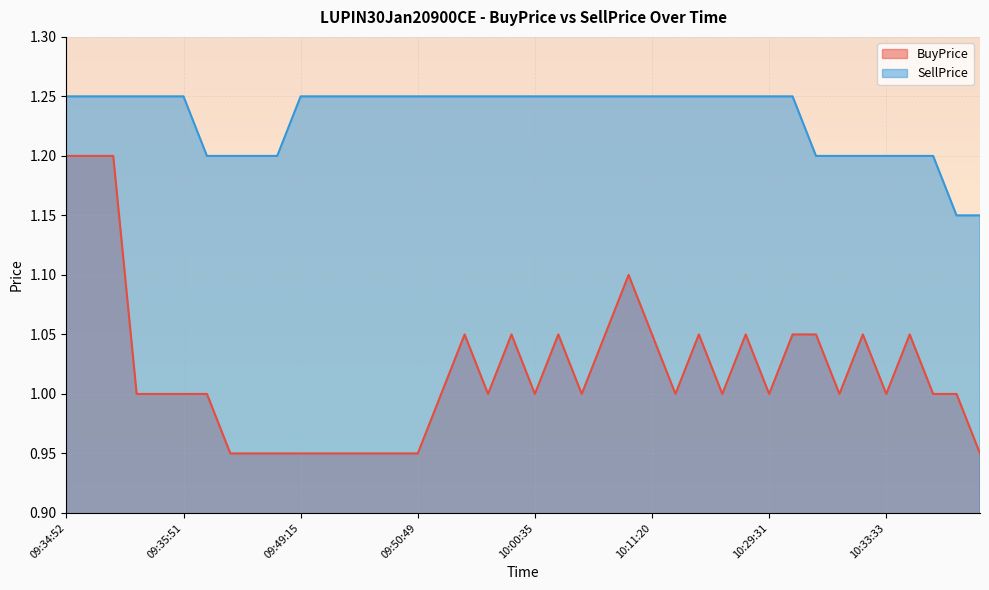

At which category does BuyPrice reach its first local peak?

09:55:14